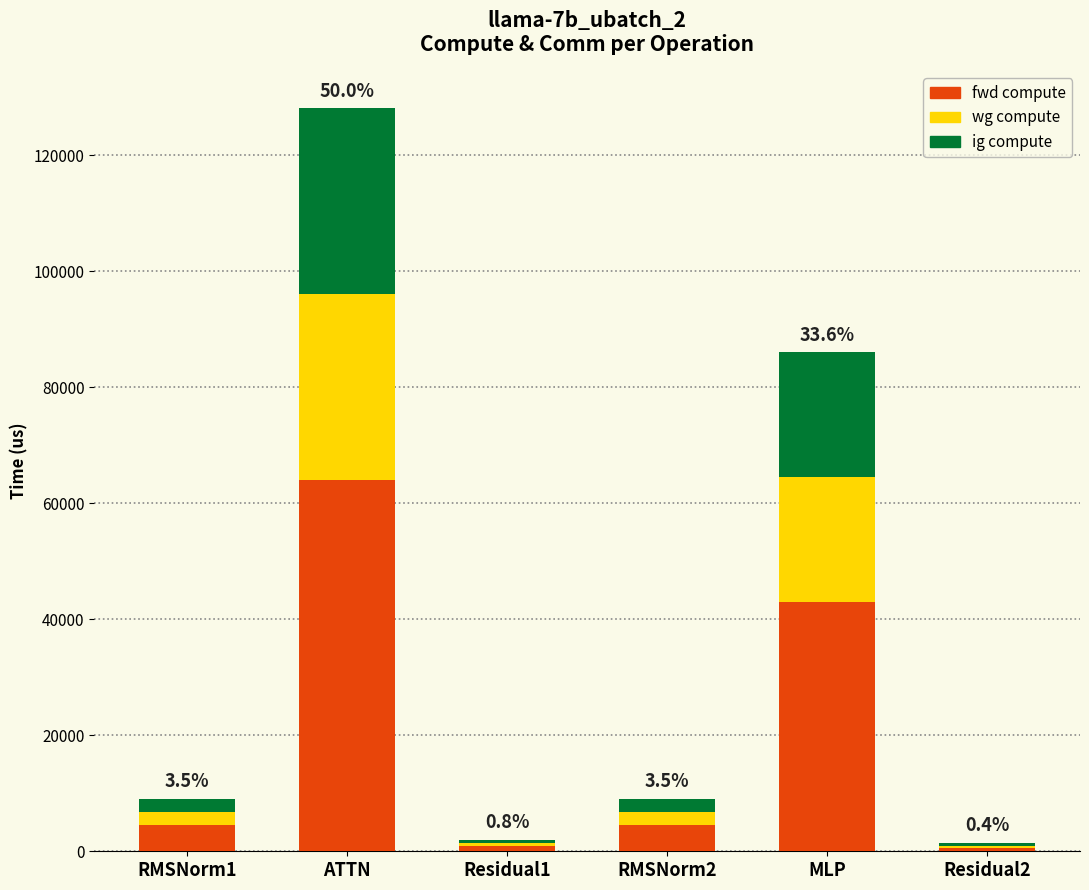

How many bars are there in total?

6